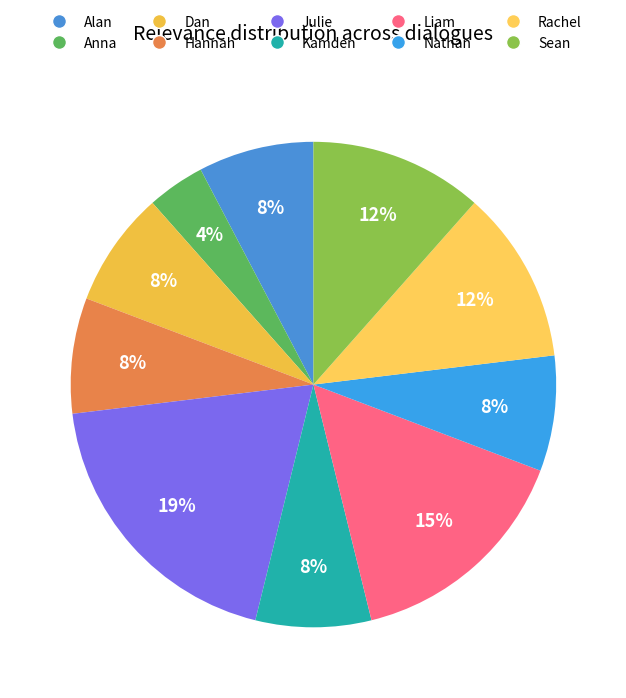

The Sean slice represents 12% of the pie. True or false?

True